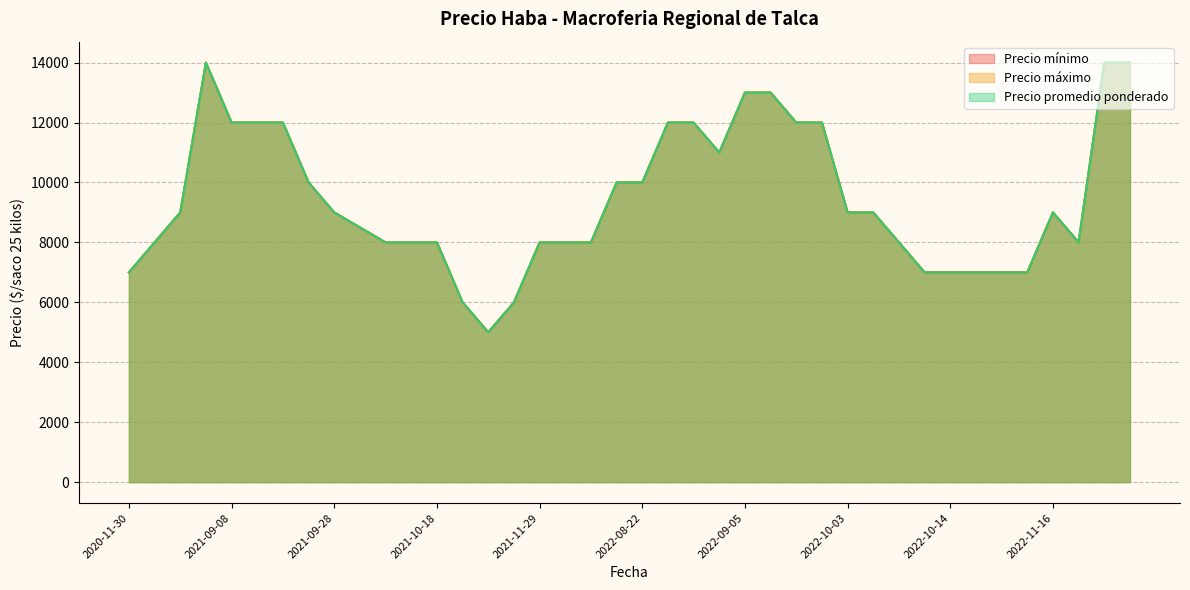

Rank the series at 2022-09-15 from highest to lowest value.

Precio mínimo, Precio máximo, Precio promedio ponderado